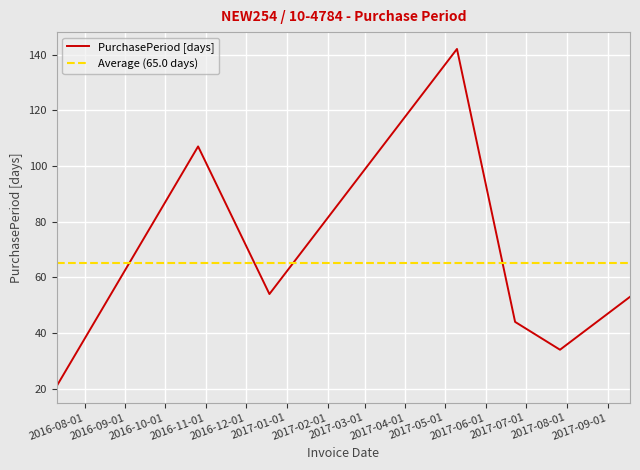

How many points are lower than both their immediate neighbors (excluding endpoints)?

2